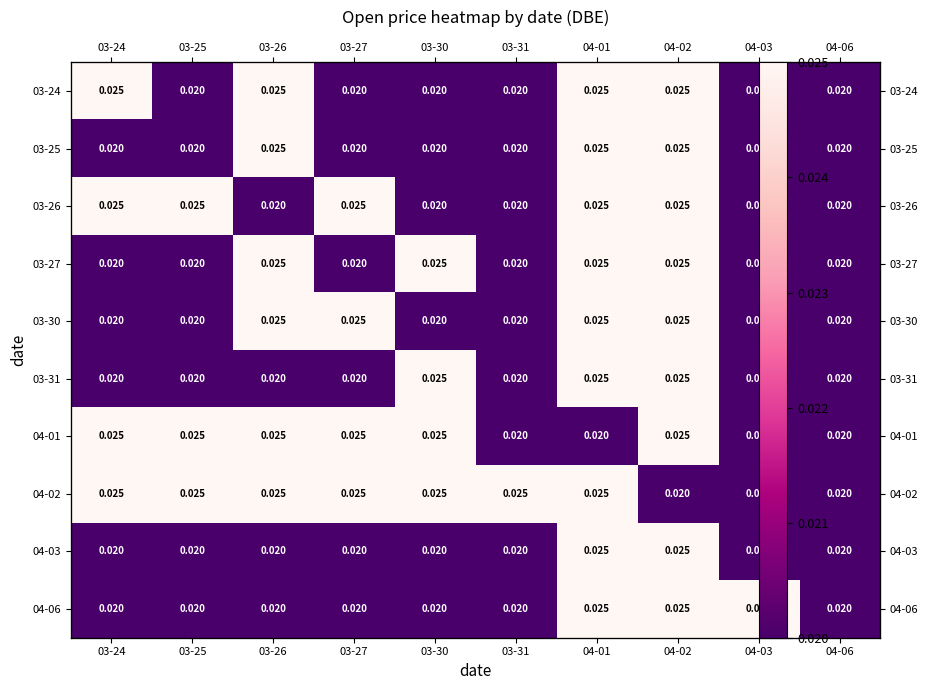

The 03-31 series shows 0.0 at 03-31. True or false?

True